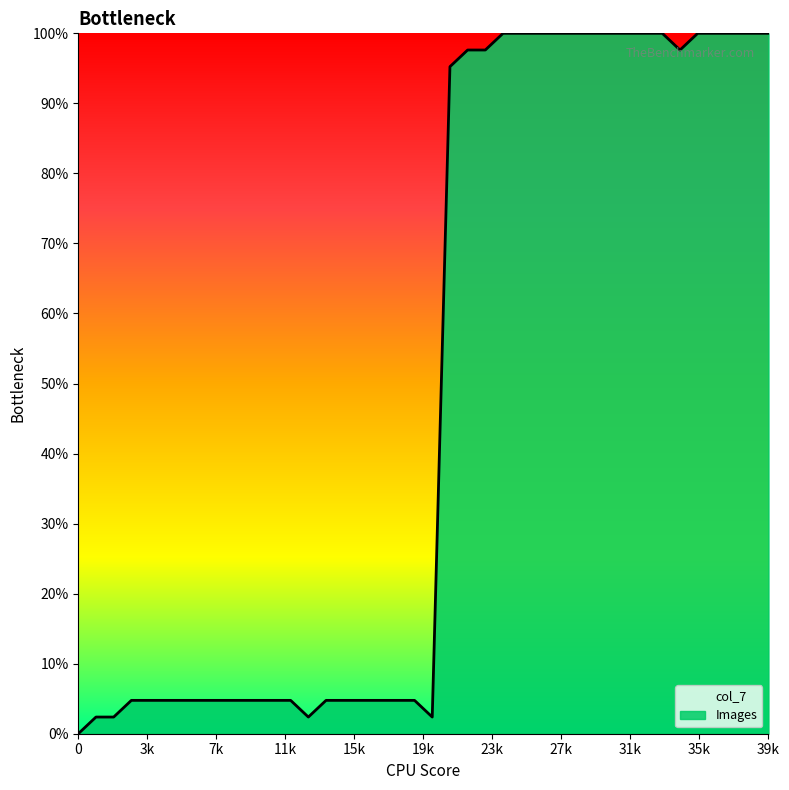

Rank the categories by value from lowest to highest.

0, 1, 2, 13, 20, 3, 4, 5, 6, 7, 8, 9, 10, 11, 12, 14, 15, 16, 17, 18, 19, 21, 22, 23, 34, 24, 25, 26, 27, 28, 29, 30, 31, 32, 33, 35, 36, 37, 38, 39